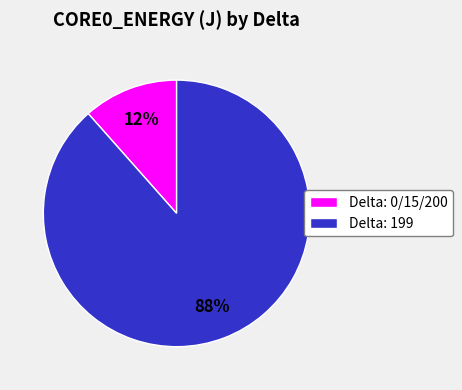

How many slices are in this pie chart?

2